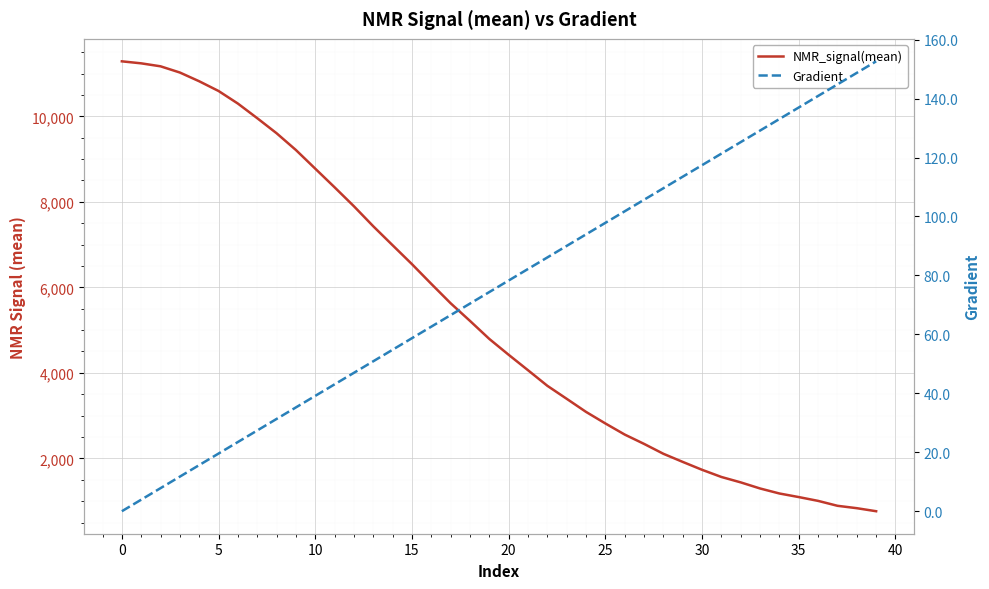

What is the label of the 21st point from the left?

20